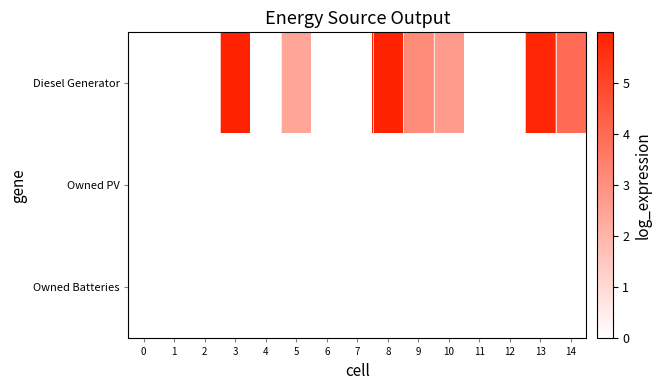

Reading left to right, list all the values displayed in this chart.

Diesel Generator: 0=0.0	1=0.0	2=0.0	3=6.0	4=0.0	5=2.4	6=0.0	7=0.0	8=5.9	9=3.1	10=2.7	11=0.0	12=0.0	13=5.9	14=4.0
Owned PV: 0=0.0	1=0.0	2=0.0	3=0.0	4=0.0	5=0.0	6=0.0	7=0.0	8=0.0	9=0.0	10=0.0	11=0.0	12=0.0	13=0.0	14=0.0
Owned Batteries: 0=0.0	1=0.0	2=0.0	3=0.0	4=0.0	5=0.0	6=0.0	7=0.0	8=0.0	9=0.0	10=0.0	11=0.0	12=0.0	13=0.0	14=0.0